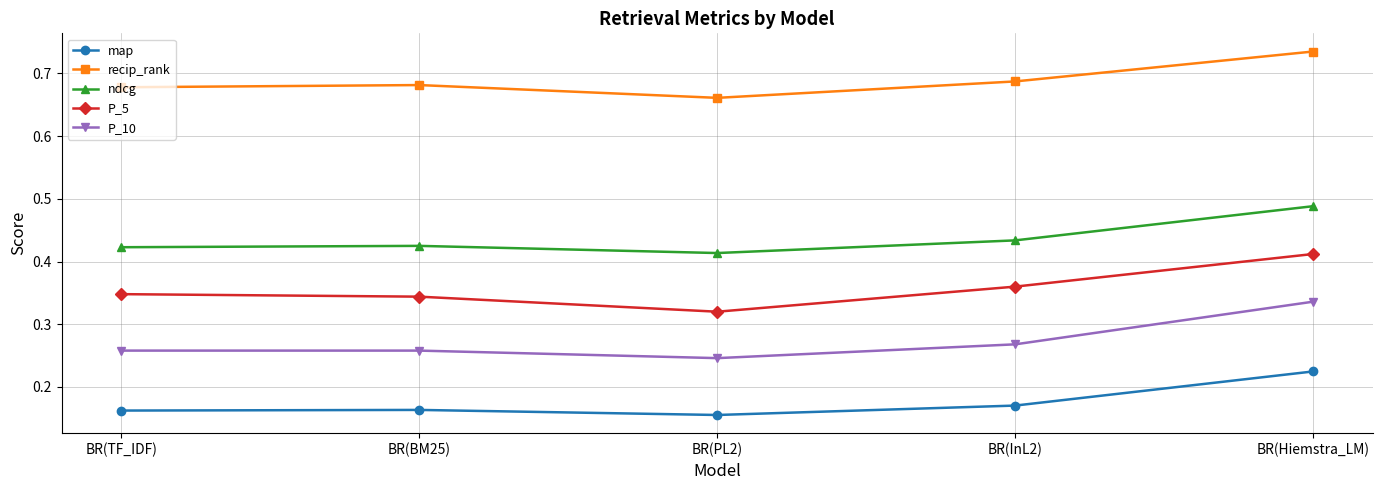

True or false: P_10 and map intersect in this chart.

False